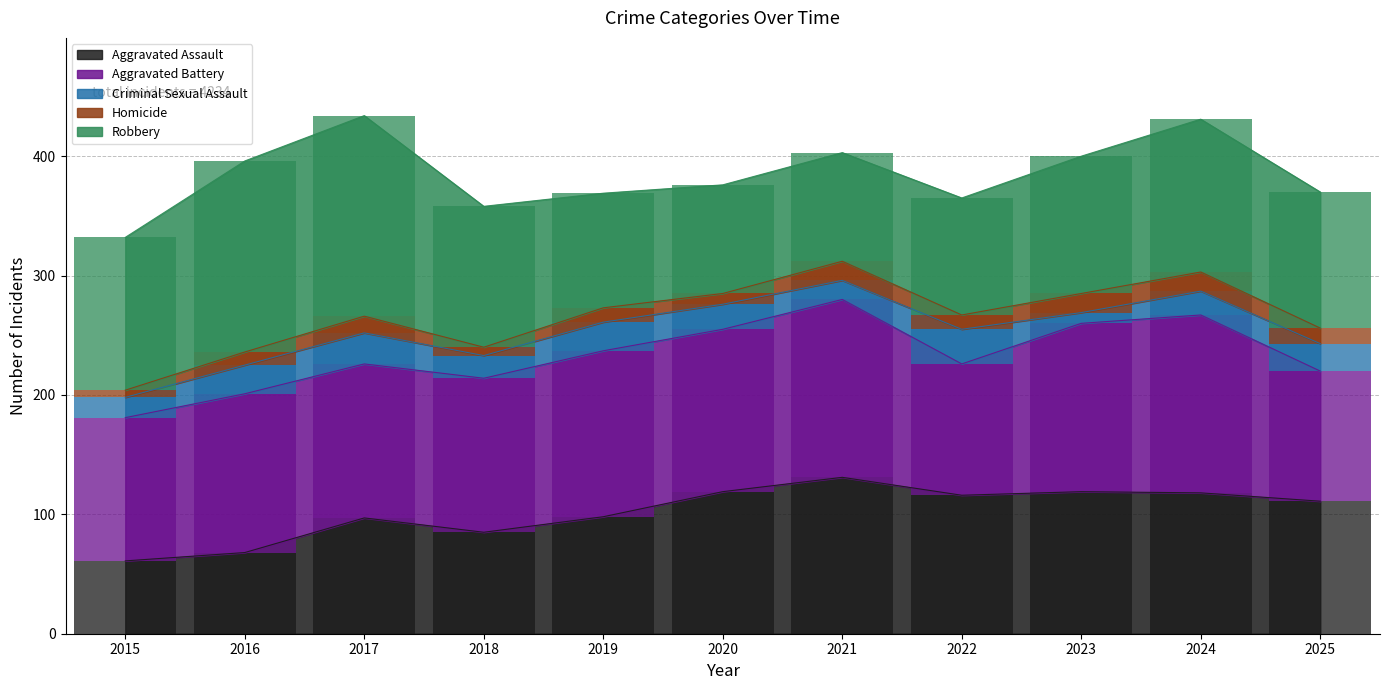

Which label corresponds to the largest value in the chart?

2017